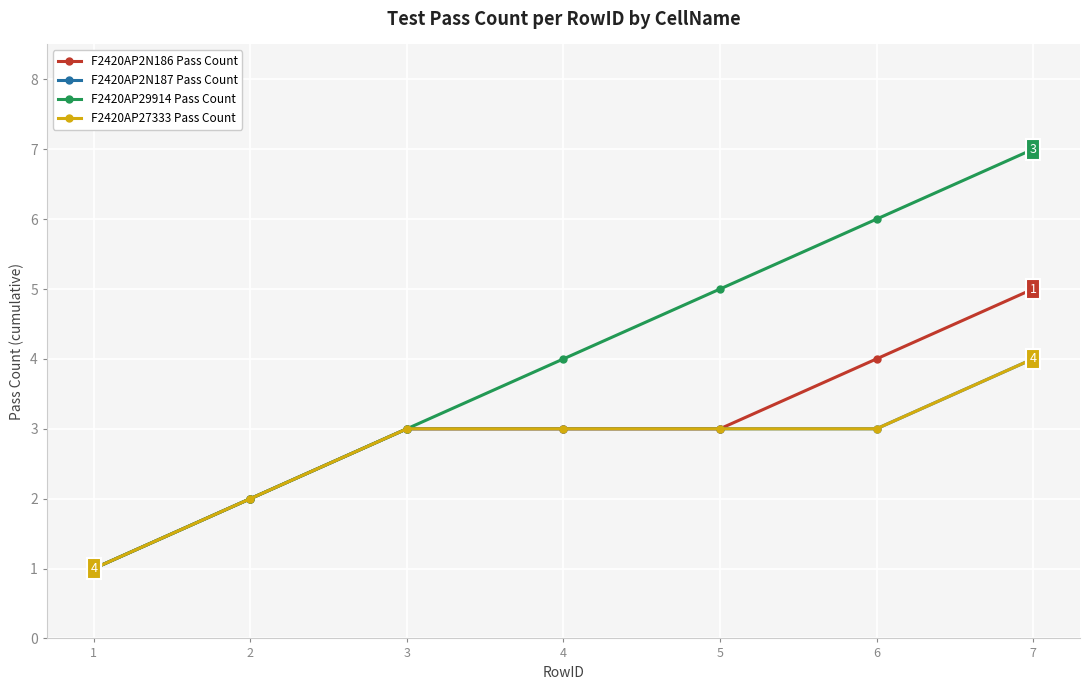

Is this an area chart (filled region under the line)?

No